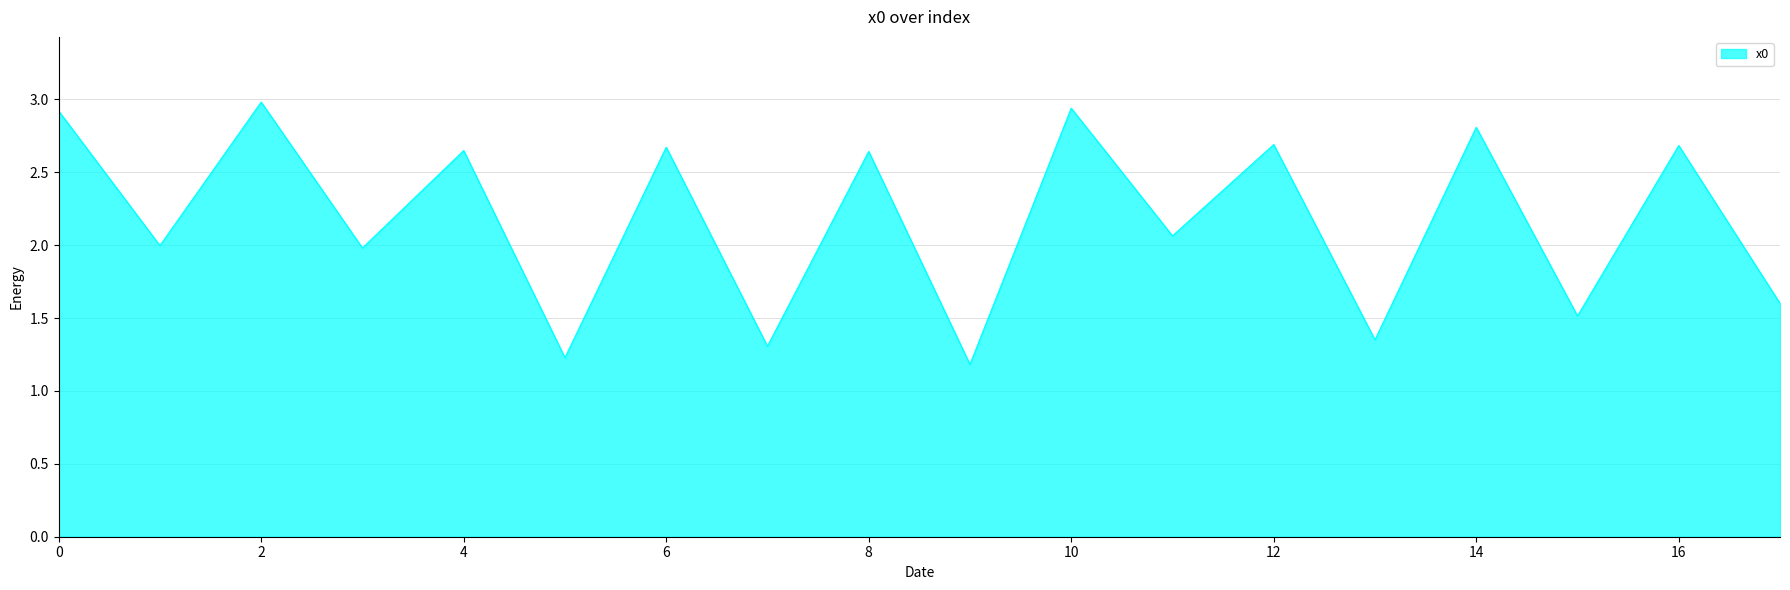

What is the difference between the maximum and minimum values?

1.8